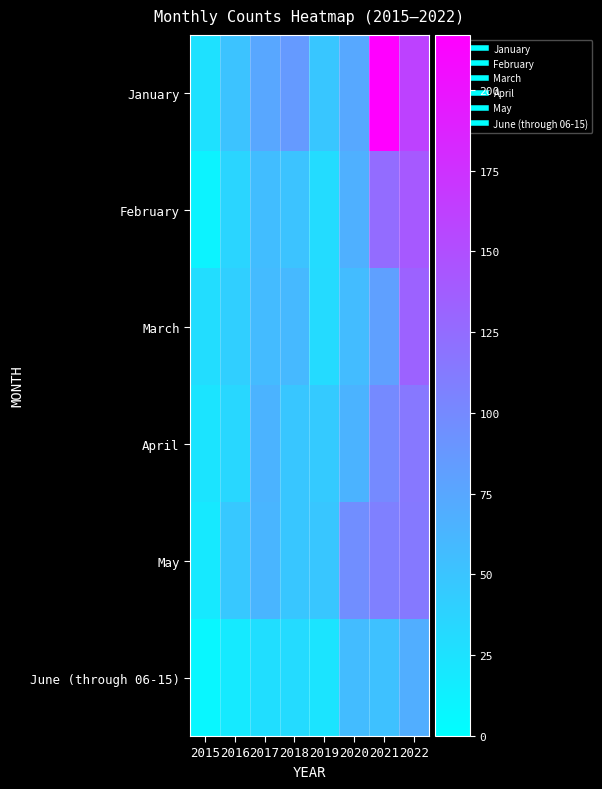

Reading right to left, list all the values displayed in this chart.

January: 2022=161	2021=217	2020=74	2019=49	2018=86	2017=75	2016=51	2015=26
February: 2022=141	2021=125	2020=67	2019=30	2018=51	2017=56	2016=36	2015=11
March: 2022=133	2021=81	2020=57	2019=31	2018=60	2017=58	2016=41	2015=29
April: 2022=115	2021=100	2020=64	2019=45	2018=49	2017=64	2016=34	2015=23
May: 2022=113	2021=108	2020=96	2019=49	2018=49	2017=63	2016=47	2015=19
June (through 06-15): 2022=69	2021=53	2020=57	2019=23	2018=31	2017=28	2016=18	2015=7